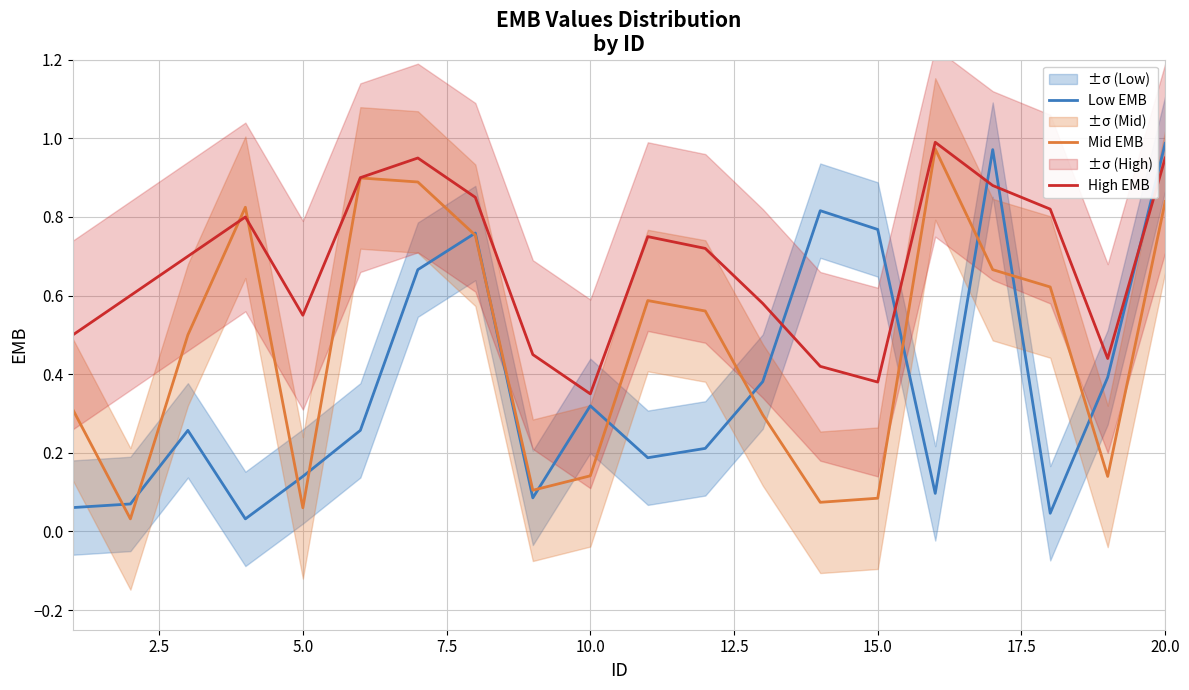

At which label does High EMB reach its minimum?

10.0